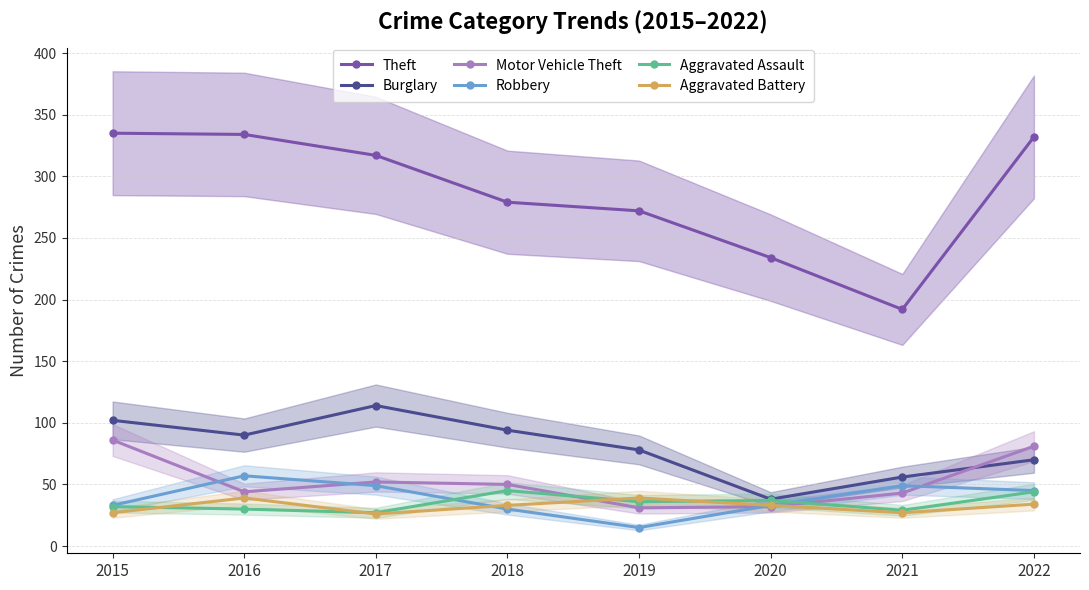

Which series has the widest spread of values?

Theft